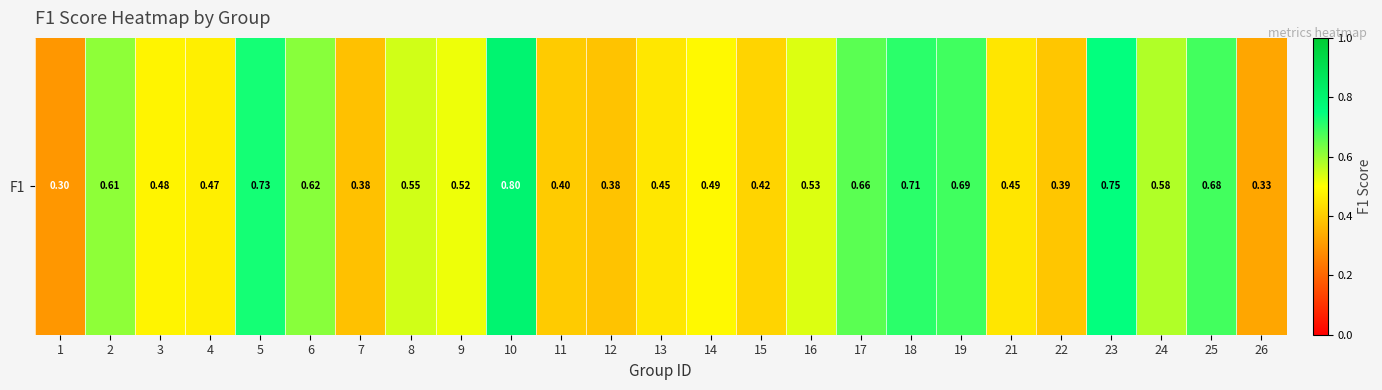

List the labels in order of value, largest first.

10, 23, 5, 18, 19, 25, 17, 6, 2, 24, 8, 16, 9, 14, 3, 4, 13, 21, 15, 11, 22, 12, 7, 26, 1